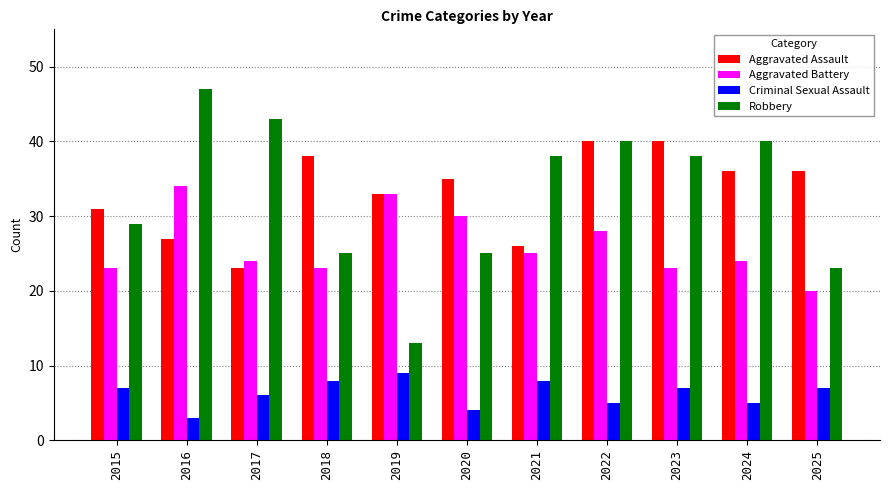

At which label does Aggravated Assault first exceed 35?

2018